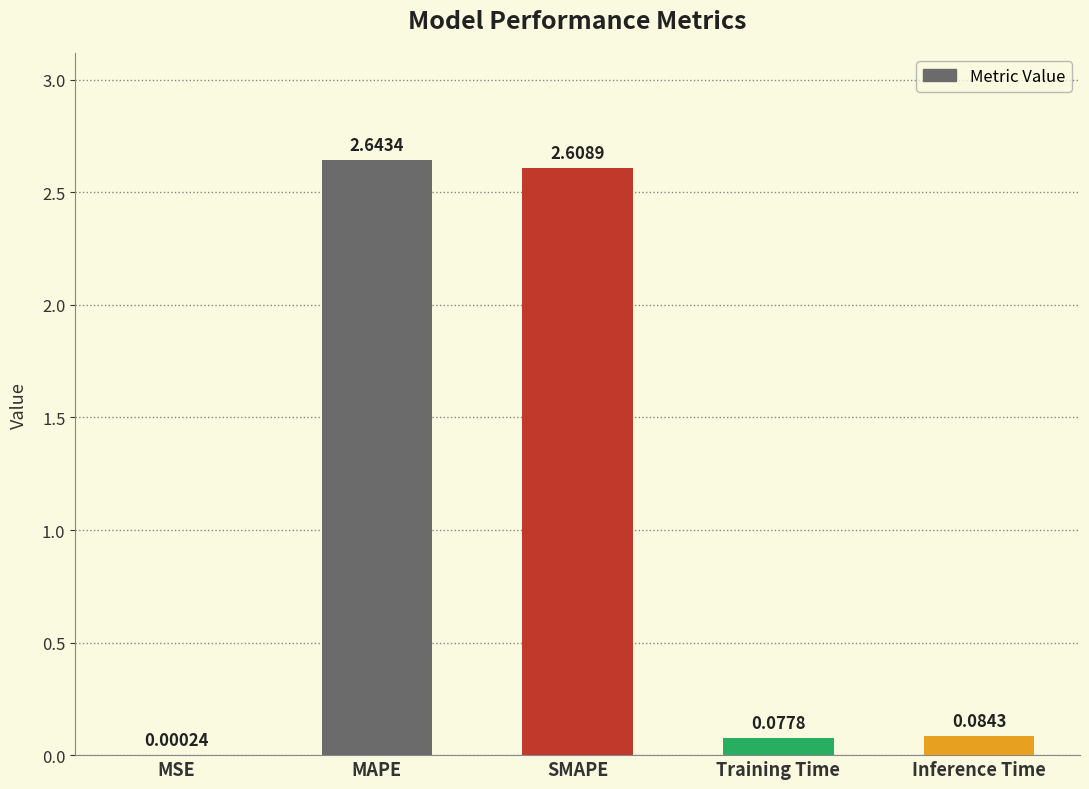

True or false: the data shows 4.4 at MAPE.

False